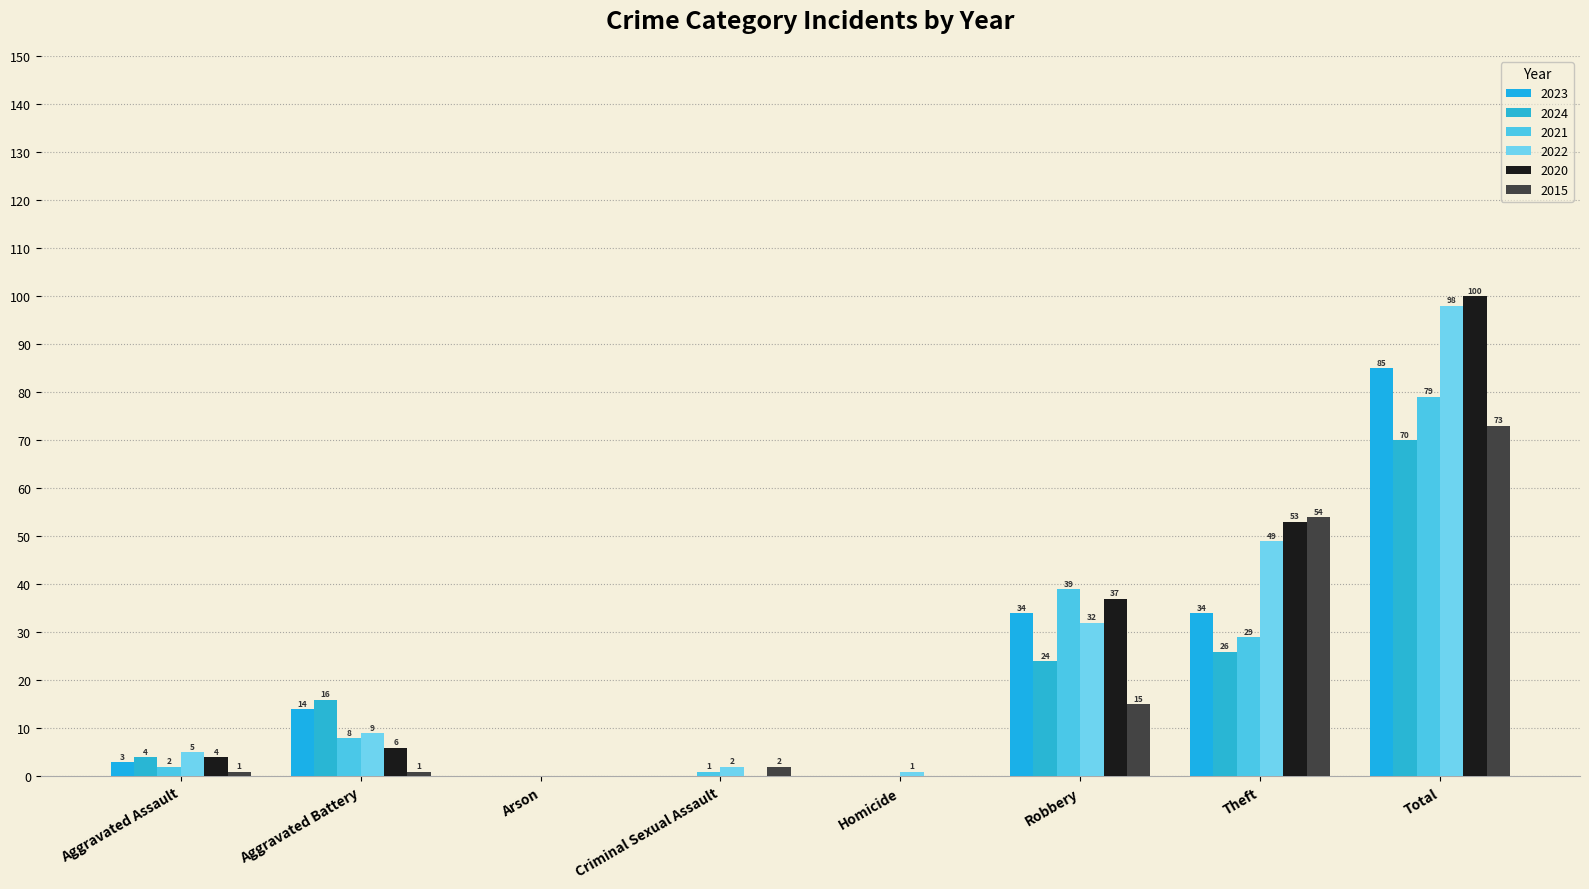

At which label is 2021 closest to 39?

Robbery